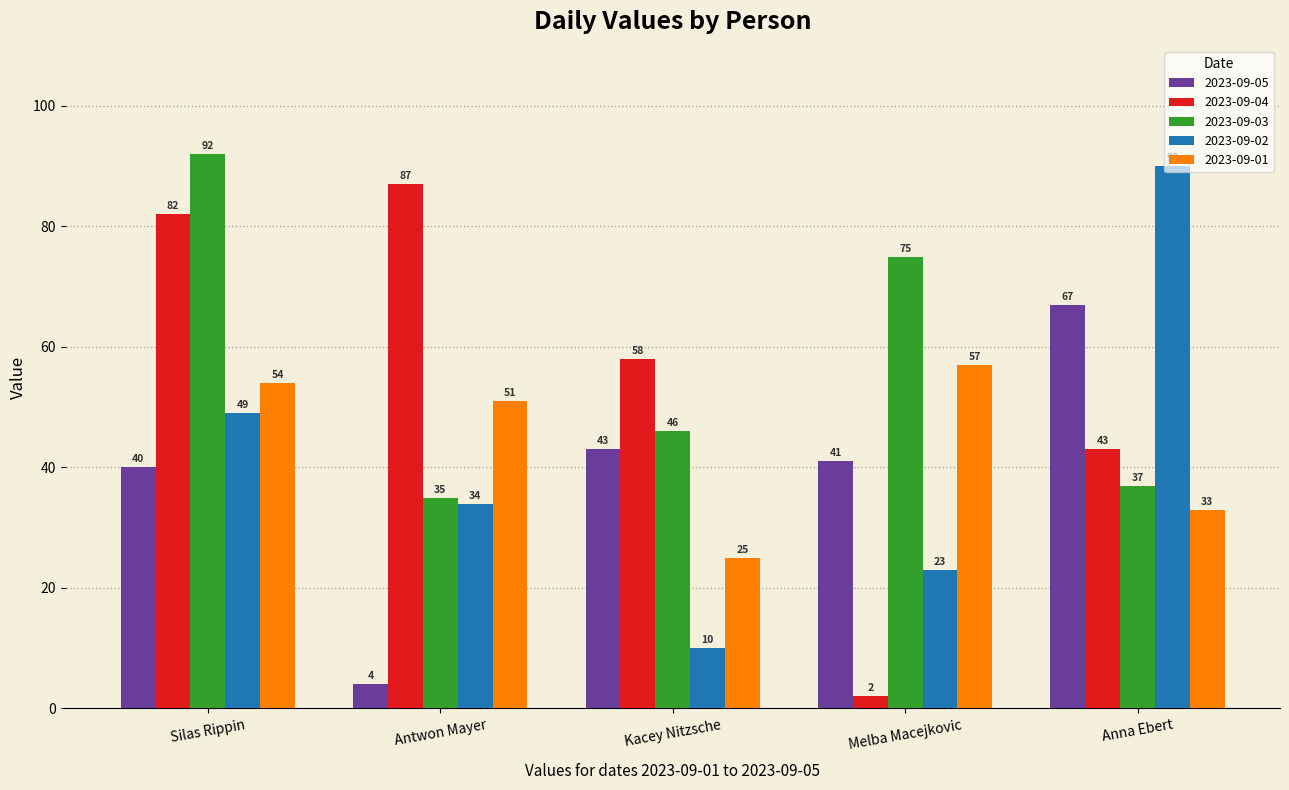

True or false: 2023-09-03 has a value of 37 at Anna Ebert.

True